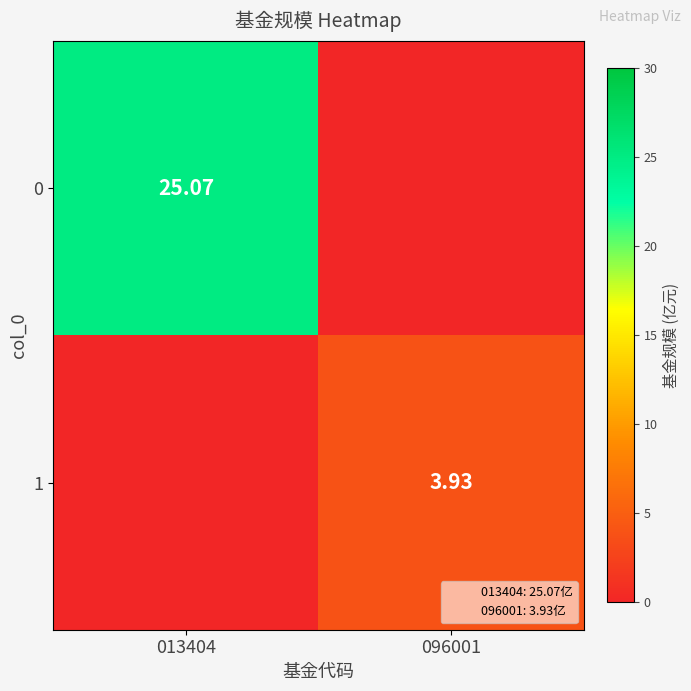

Where is 1 nearest to the value 1?

013404